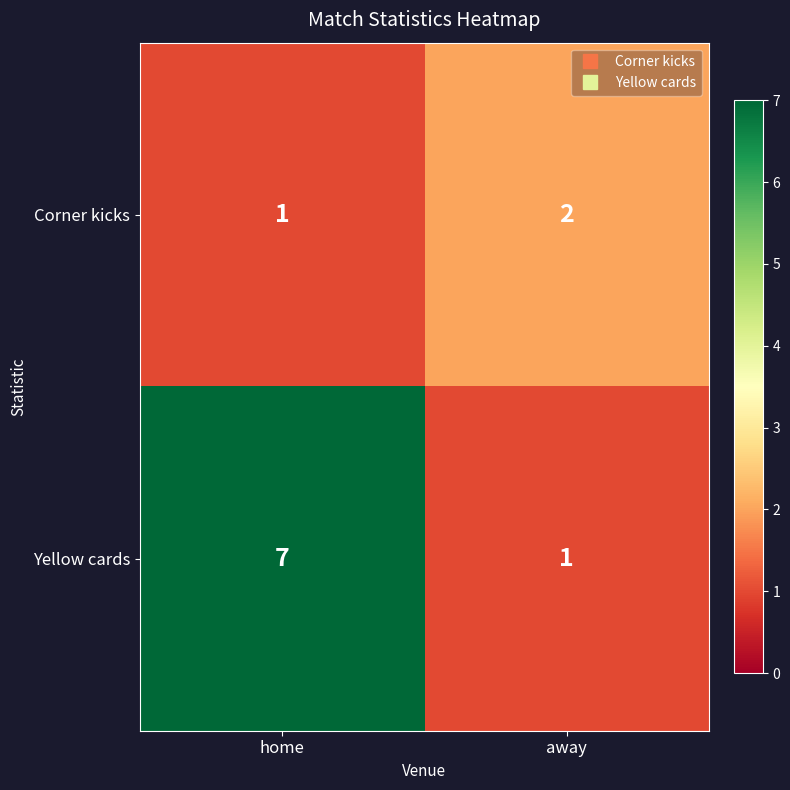

Is it true that Yellow cards equals 3 at home?

False